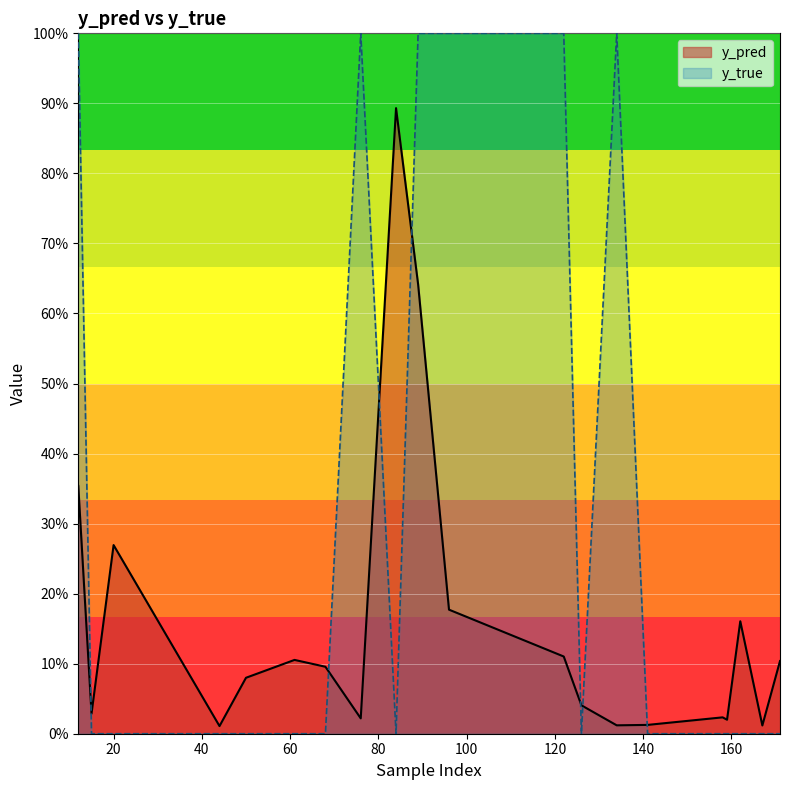

At 171, list the series in order from smallest to largest.

y_true, y_pred